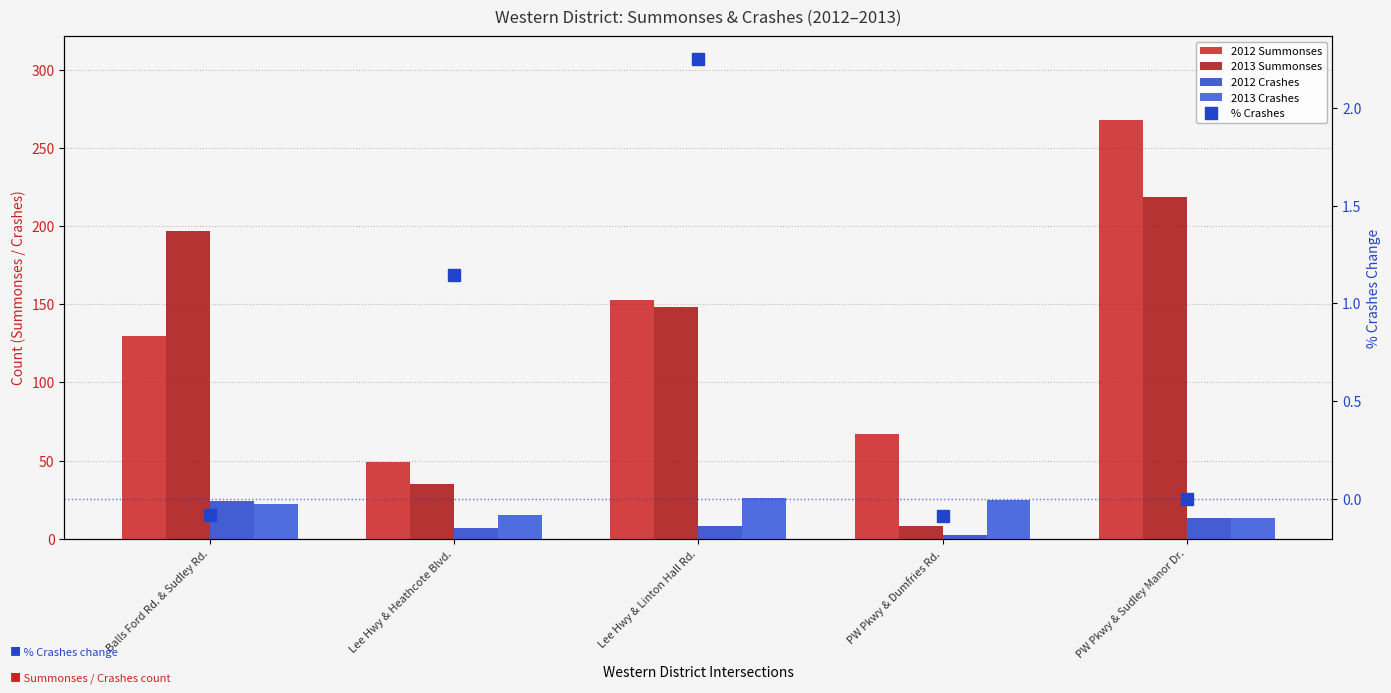

Are the bars horizontal?

No